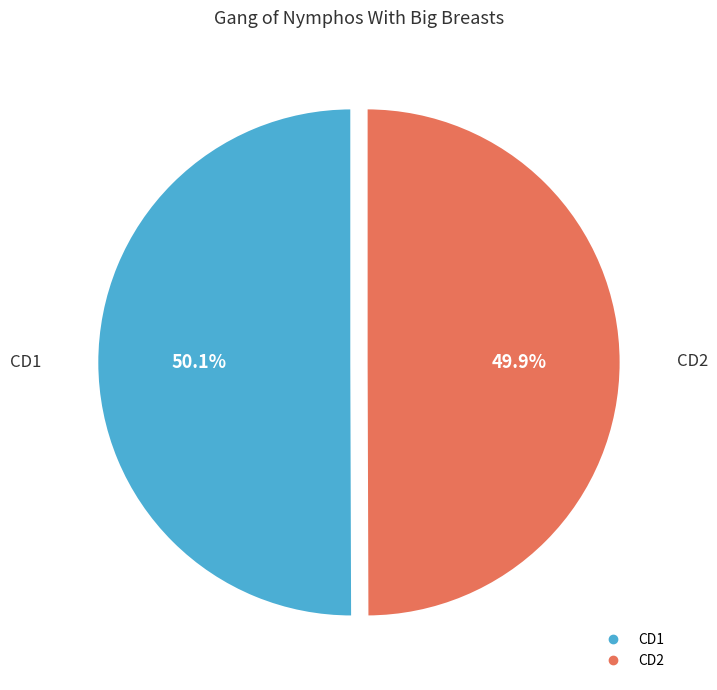

True or false: CD1 accounts for 61% of the total.

False